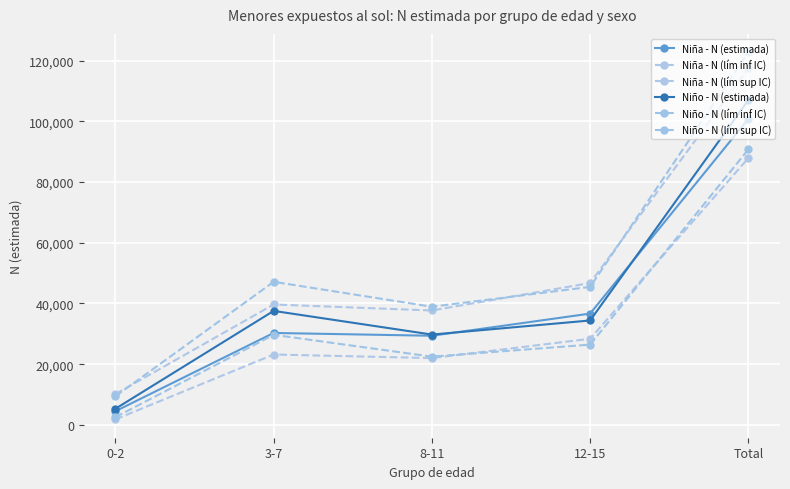

Rank the categories by Niño - N (estimada) value from highest to lowest.

Total, 3-7, 12-15, 8-11, 0-2